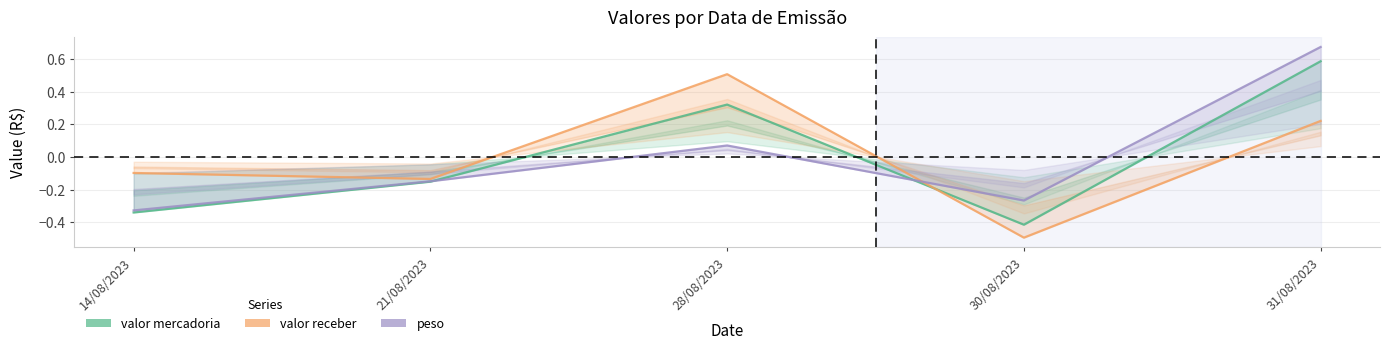

Rank the series at 28/08/2023 from lowest to highest value.

peso, valor mercadoria, valor receber